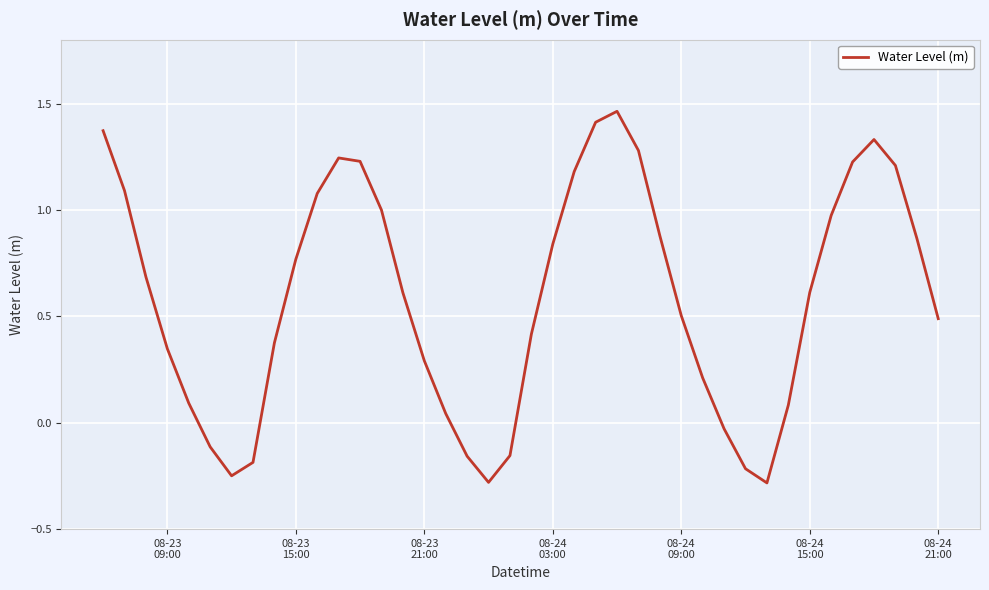

How many lines are shown in the chart?

1